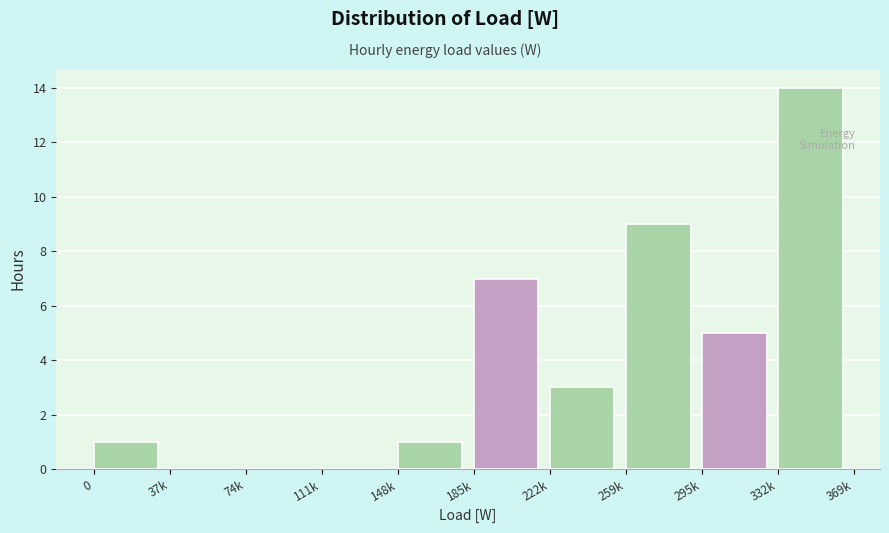

Reading left to right, extract all data points from this chart.

0=1	37k=0	74k=0	111k=0	148k=1	185k=7	222k=3	259k=9	295k=5	332k=14